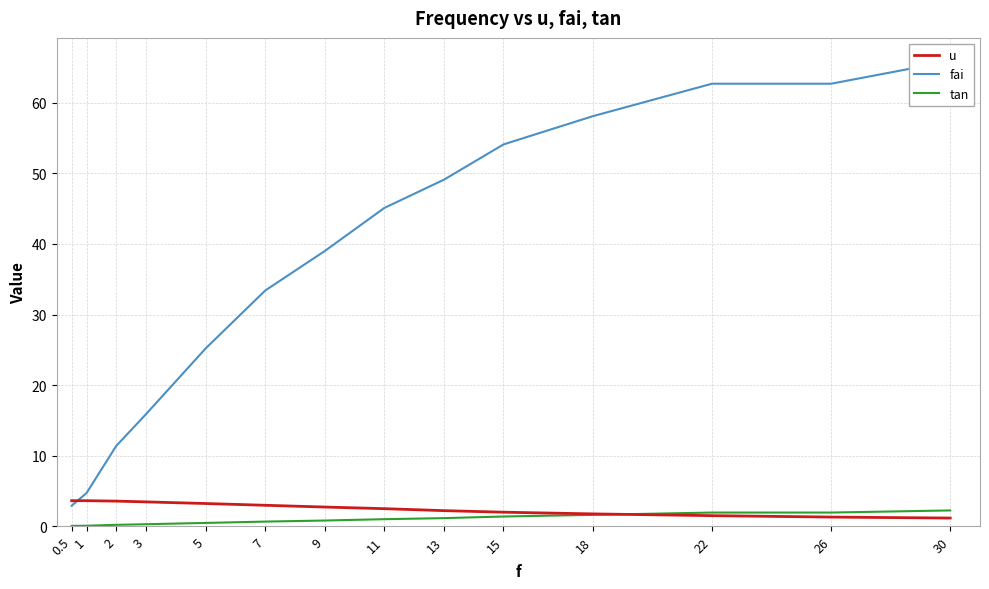

How many categories are shown in the chart?

14